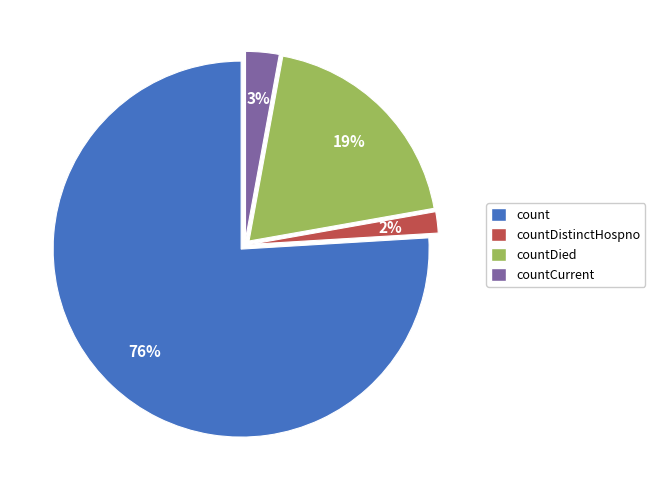

Is the sum of count and countDied greater than half?

Yes